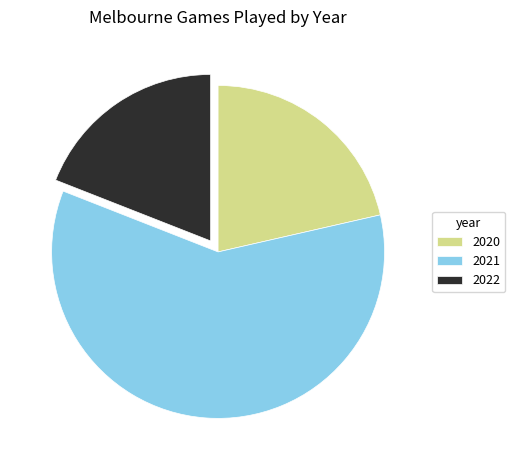

Combined, do 2020 and 2021 account for over 50%?

Yes